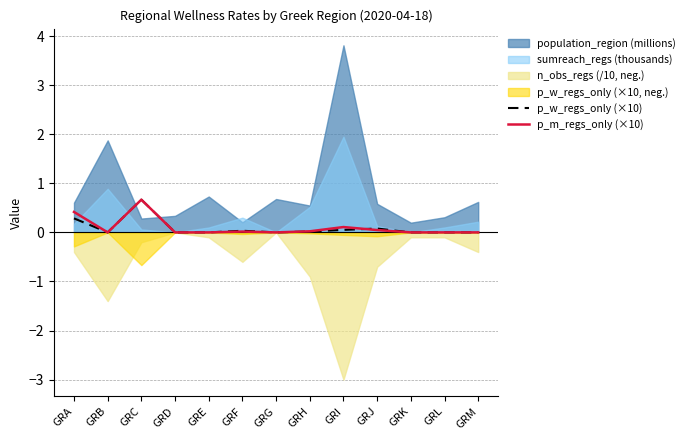

What is the value of the p_m_regs_only (×10) point at the 3rd from the left?

0.7